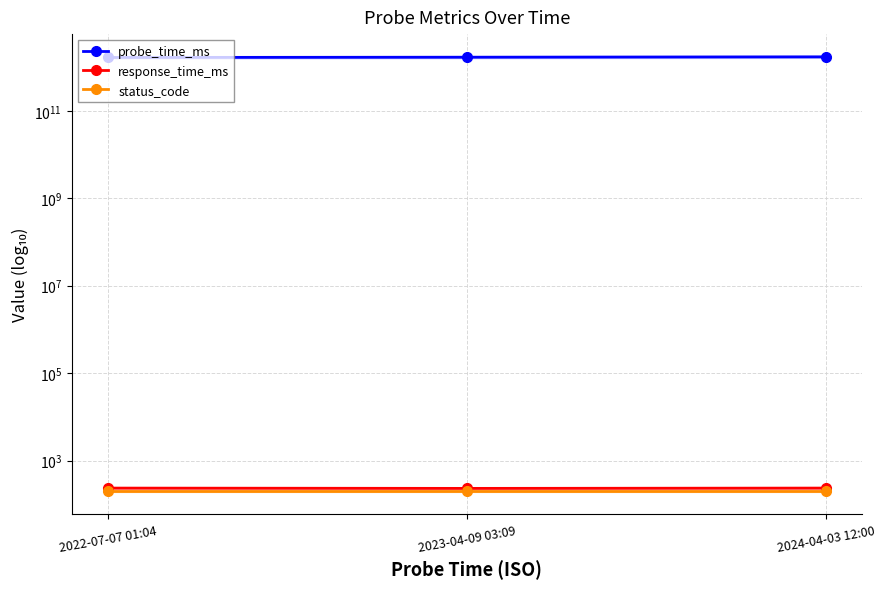

Reading left to right, what are all the values shown in this chart?

probe_time_ms: 2022-07-07 01:04=1657155881847.0	2023-04-09 03:09=1681009763695.0	2024-04-03 12:00=1712145600000.0
response_time_ms: 2022-07-07 01:04=234.8	2023-04-09 03:09=231.1	2024-04-03 12:00=234.9
status_code: 2022-07-07 01:04=200.0	2023-04-09 03:09=200.0	2024-04-03 12:00=200.0